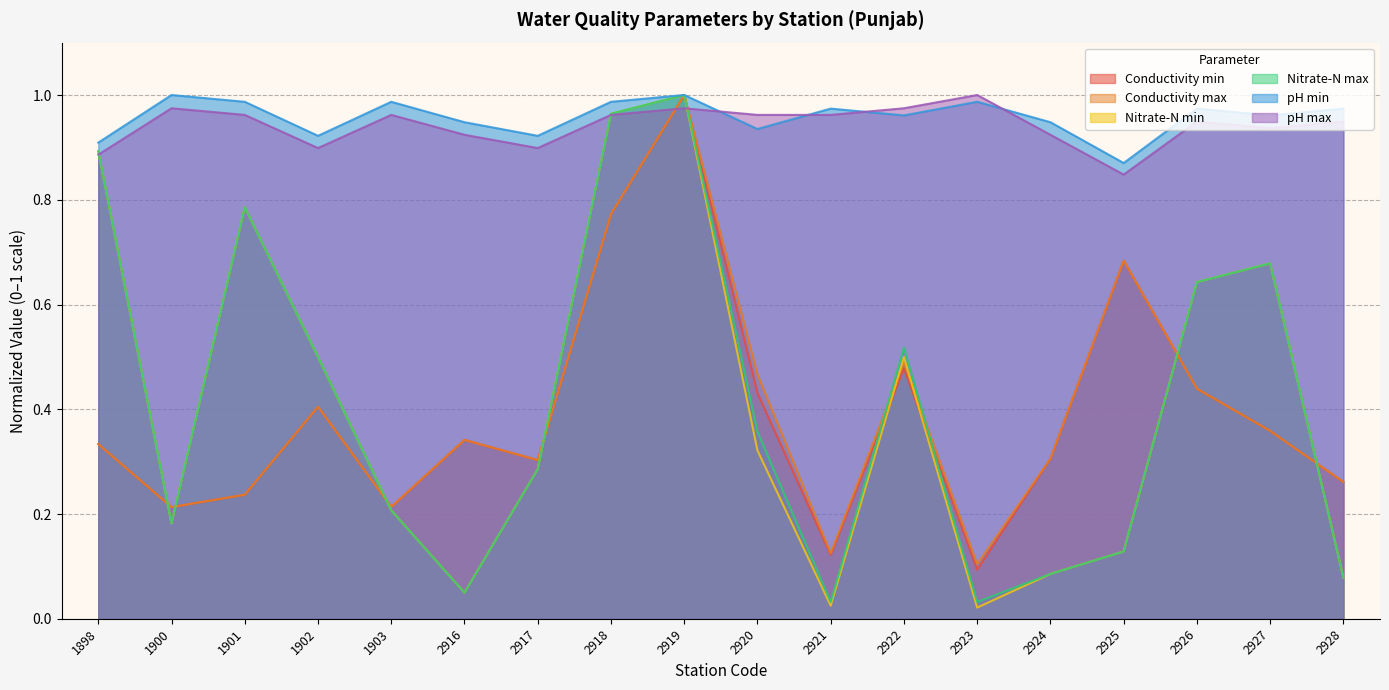

Is it true that Conductivity max equals 0.3 at 1898?

True